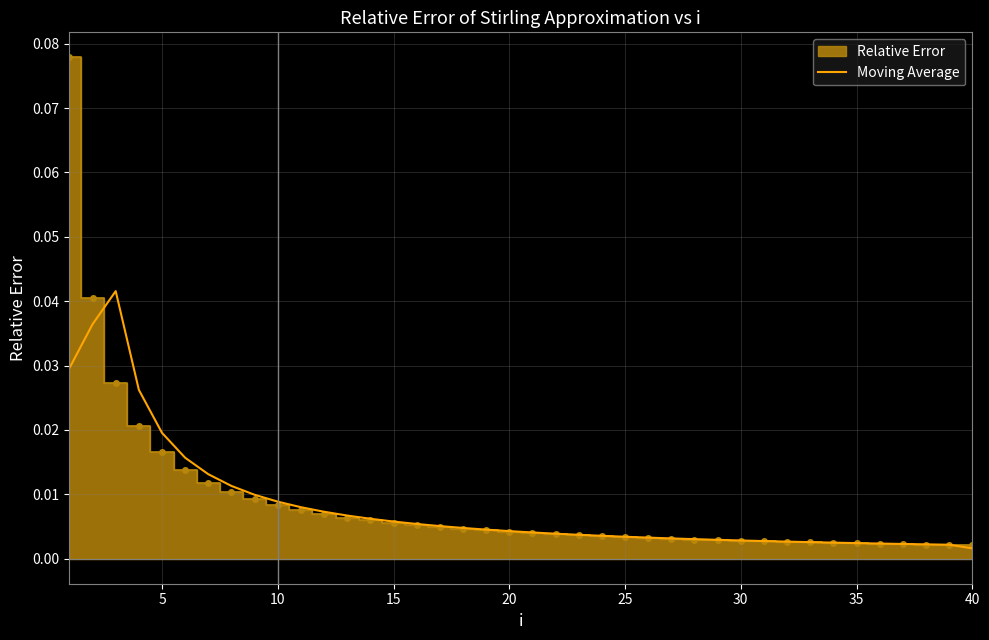

True or false: the data shows 0.0 at 25.

True